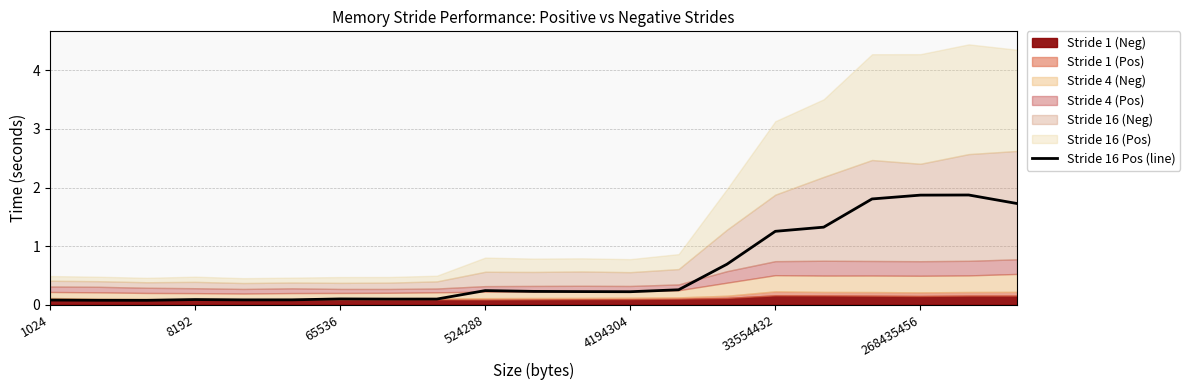

True or false: Stride 16 Pos (line) has a value of 0.2 at 4194304.

True